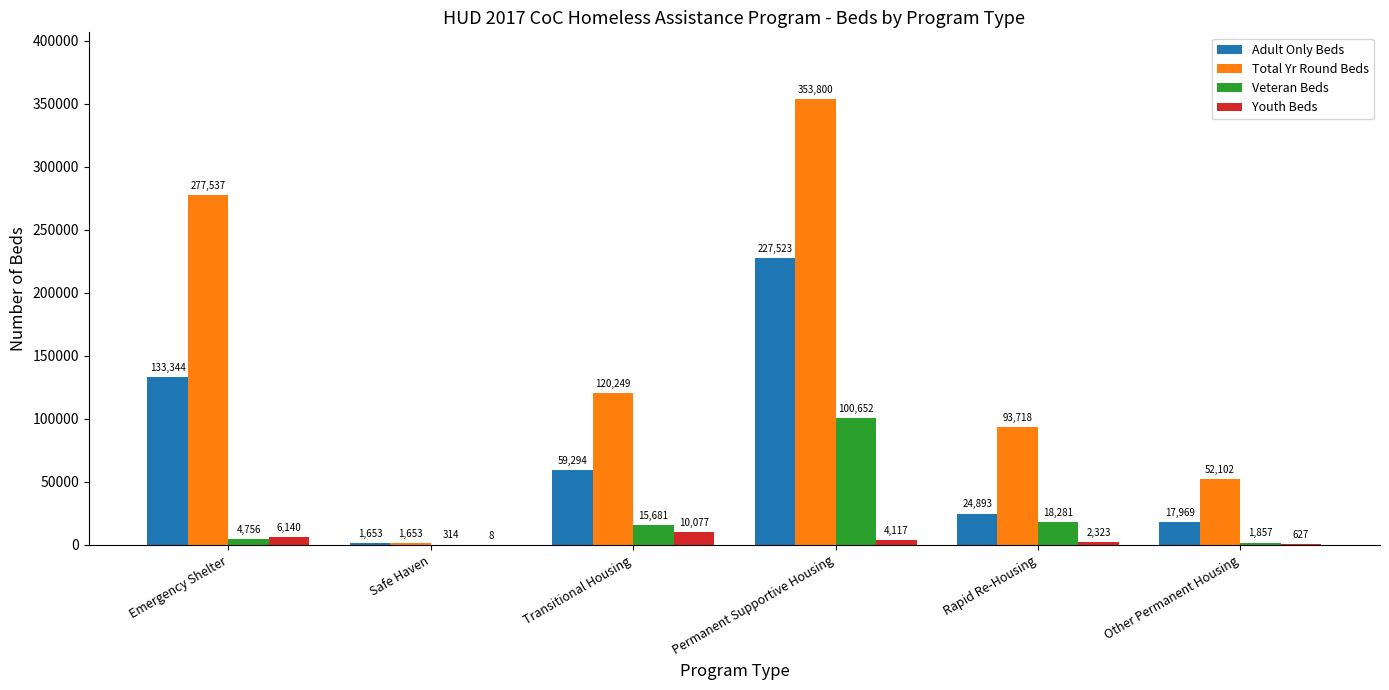

What are all the series names shown in the legend?

Adult Only Beds, Total Yr Round Beds, Veteran Beds, Youth Beds